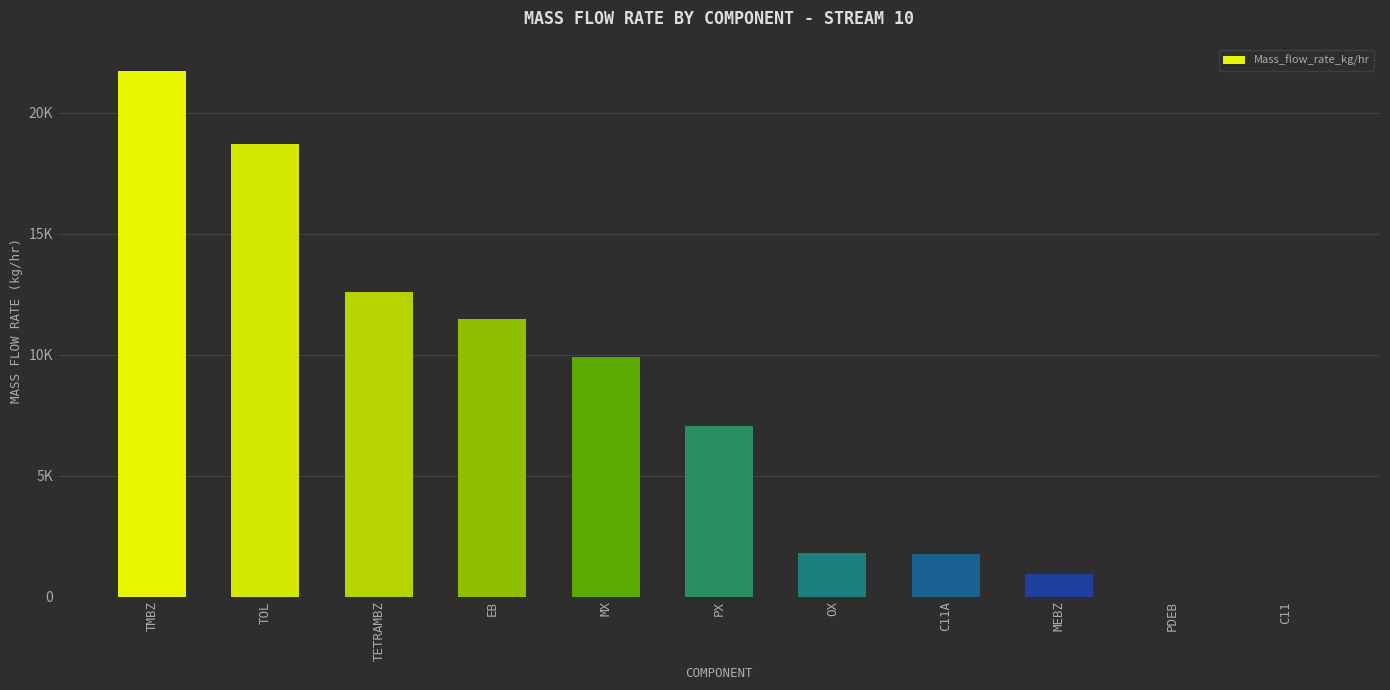

Reading right to left, what are all the values shown in this chart?

0.0	0.0	938.7	1769.7	1782.9	7046.6	9888.9	11486.0	12577.3	18715.1	21723.5